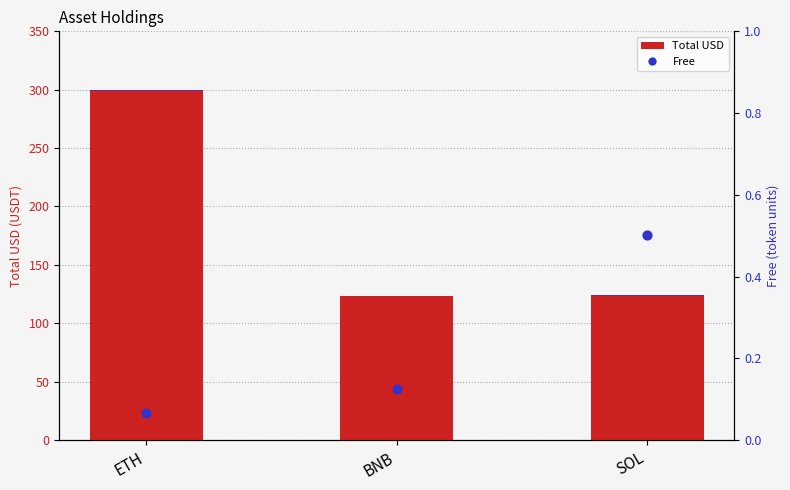

What is the total value across all series at BNB?

124.0